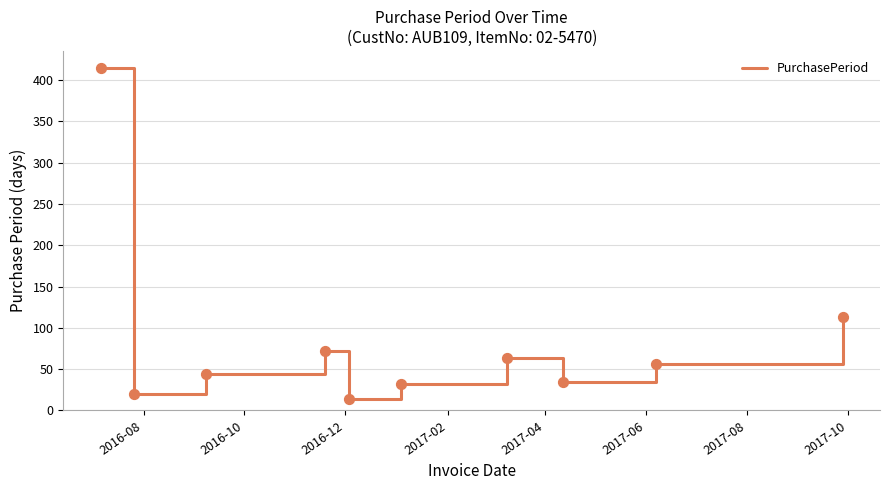

What is the maximum value shown in the chart?

415